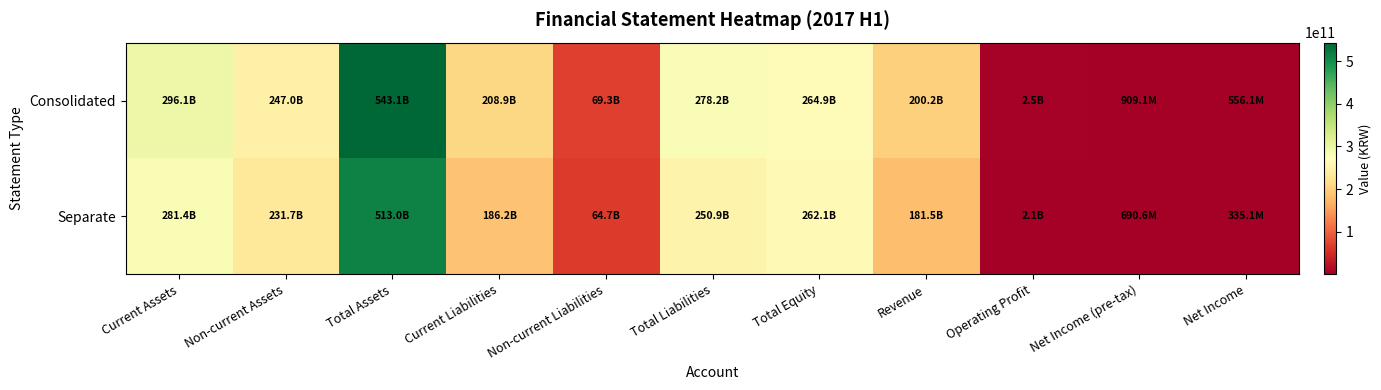

At which category is the sum across all series the highest?

Total Assets